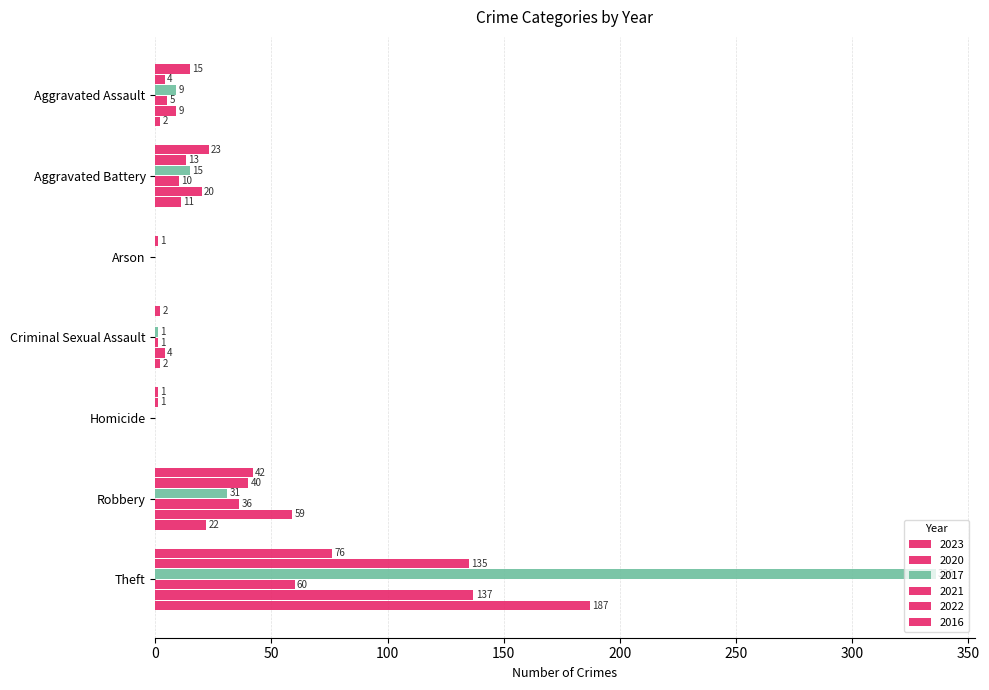

How many categories are shown in the chart?

7